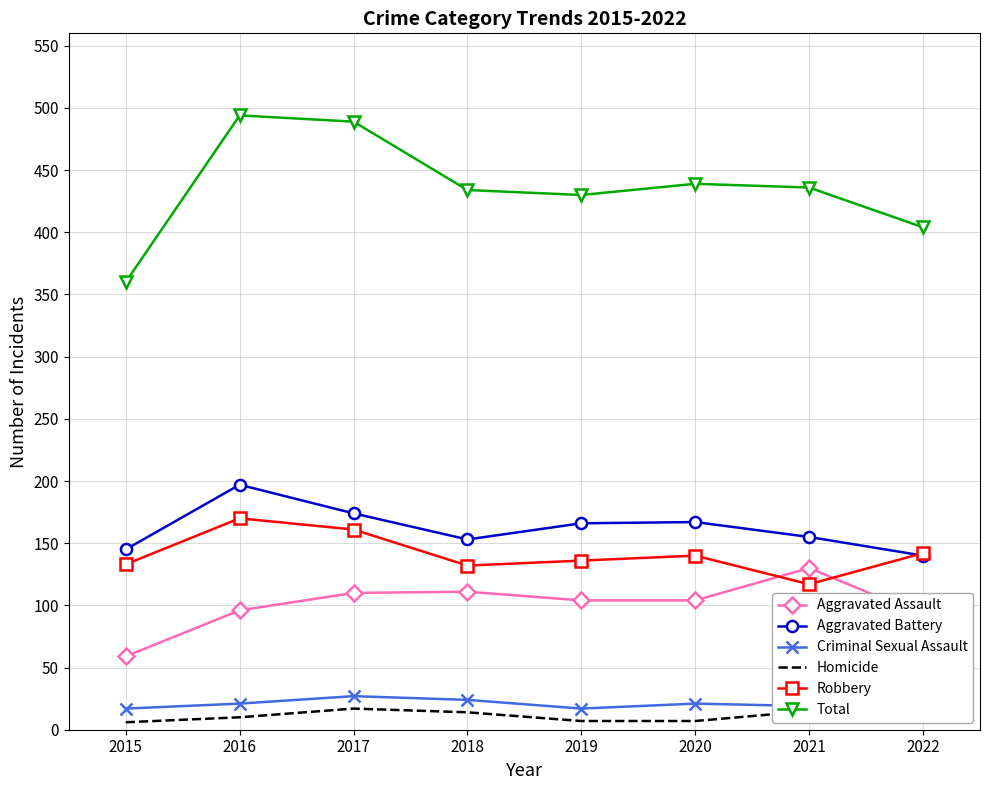

True or false: Aggravated Battery and Homicide intersect in this chart.

False